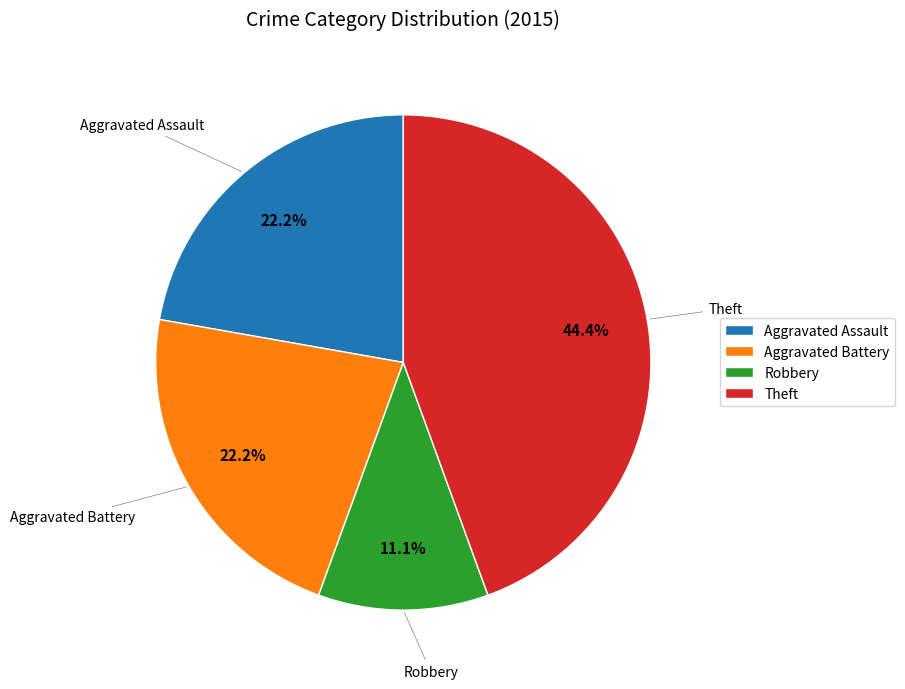

To the nearest percent, what is the average slice percentage?

25%